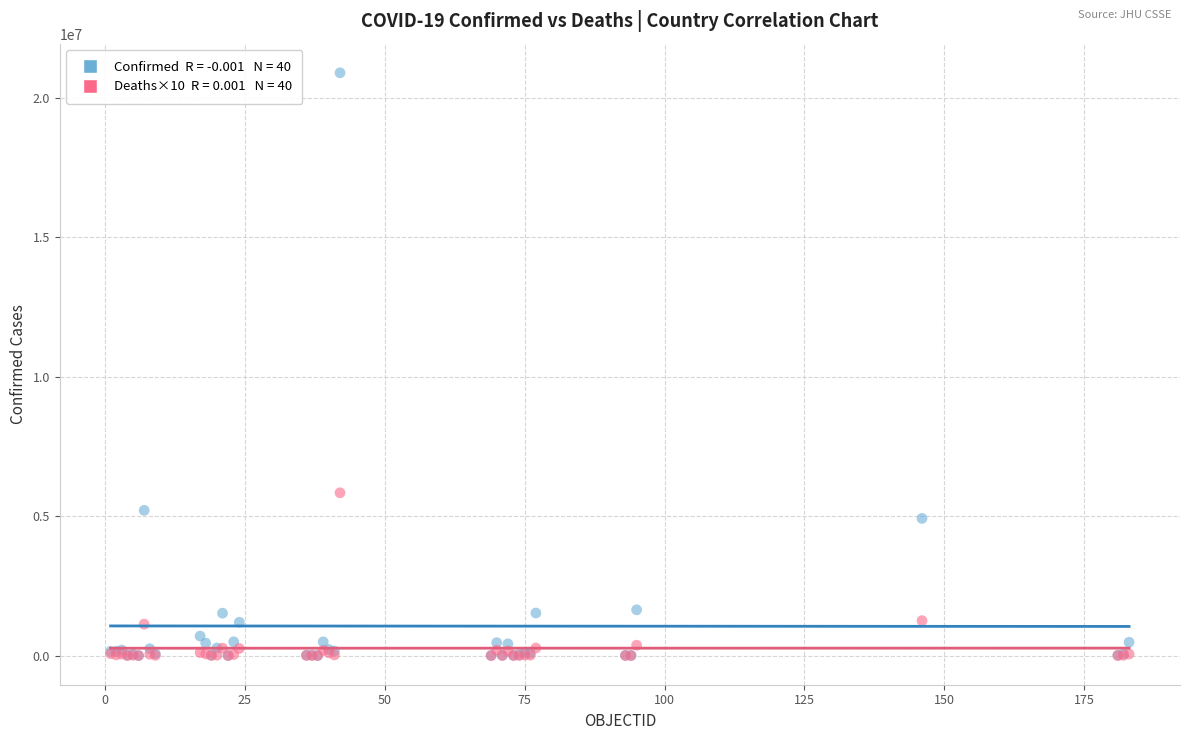

Across all series, what Y value is closest to 10449981?

5838100